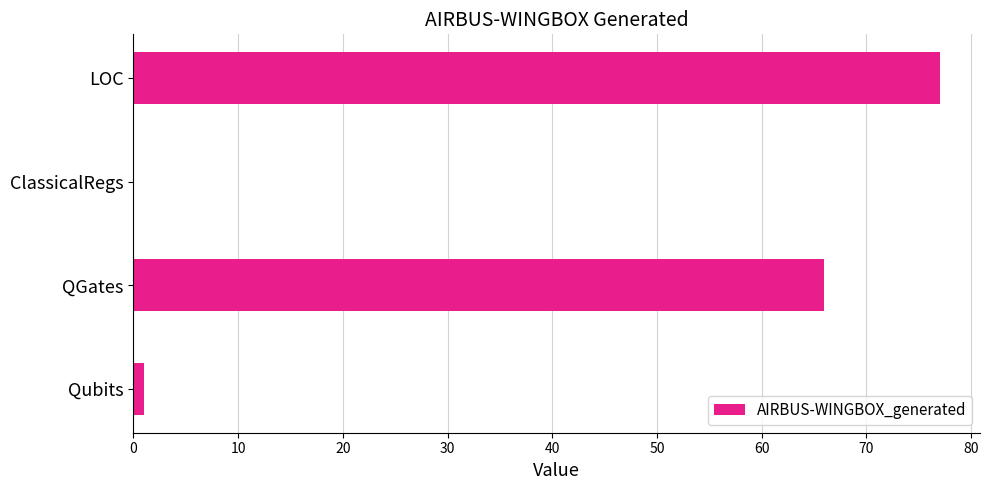

What is the change in value from QGates to ClassicalRegs?

-66